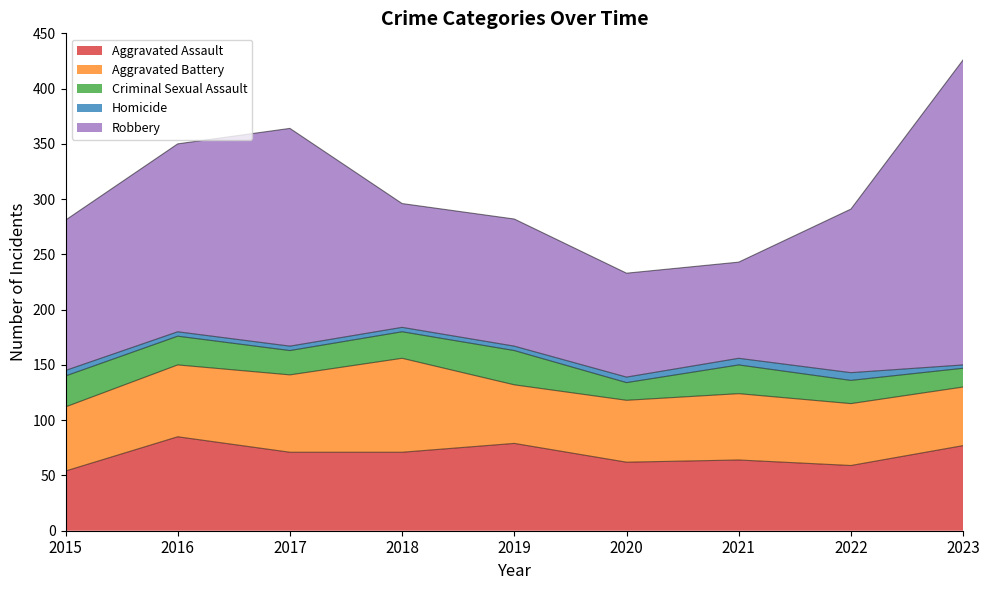

Which series has the widest spread of values?

Robbery